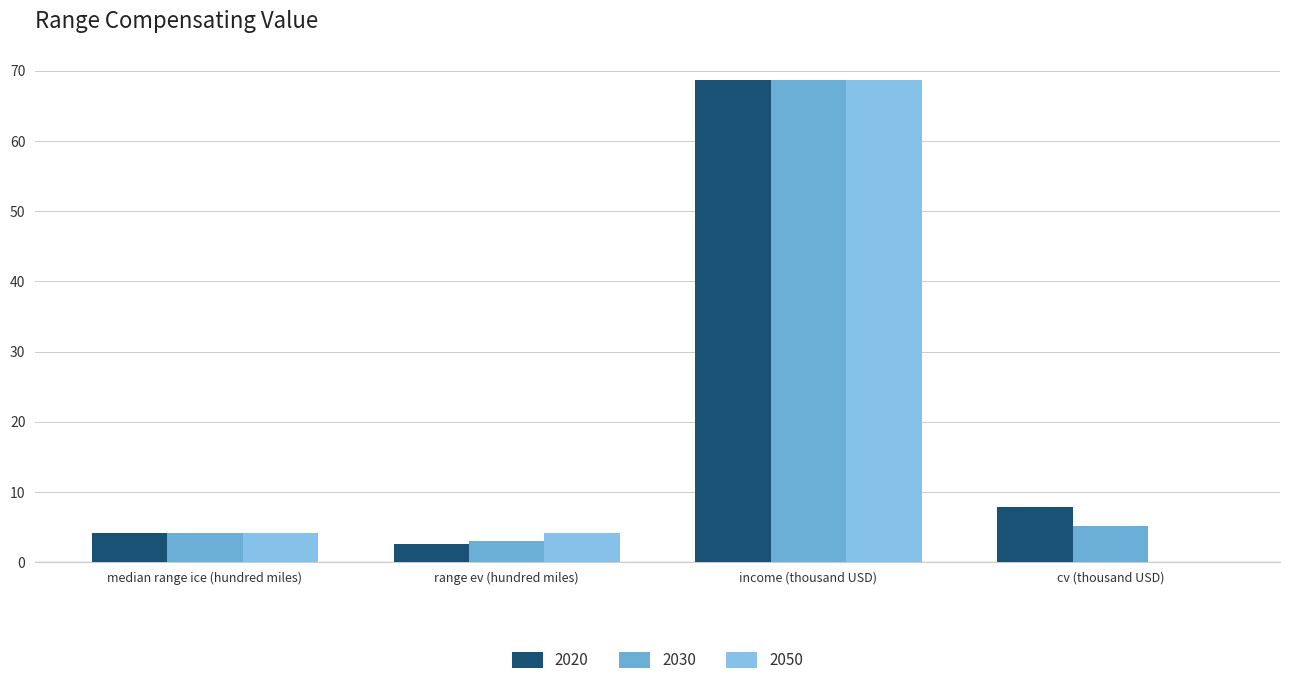

Count the number of categories in the chart.

4